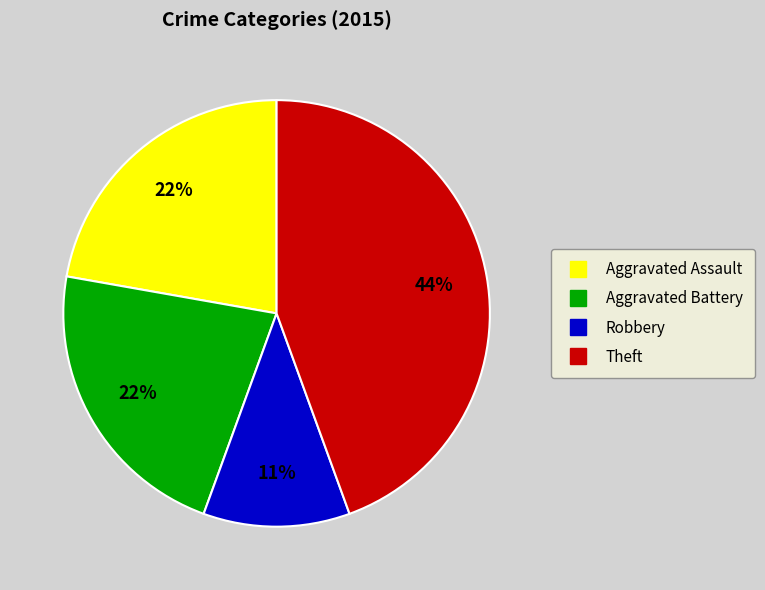

To the nearest percent, what portion does Theft represent?

44%